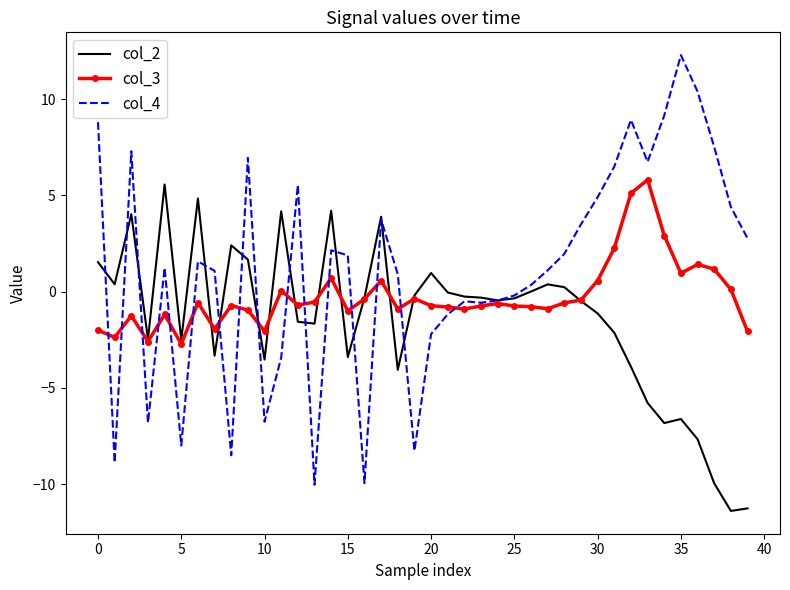

What is the minimum value shown in the chart?

-11.4